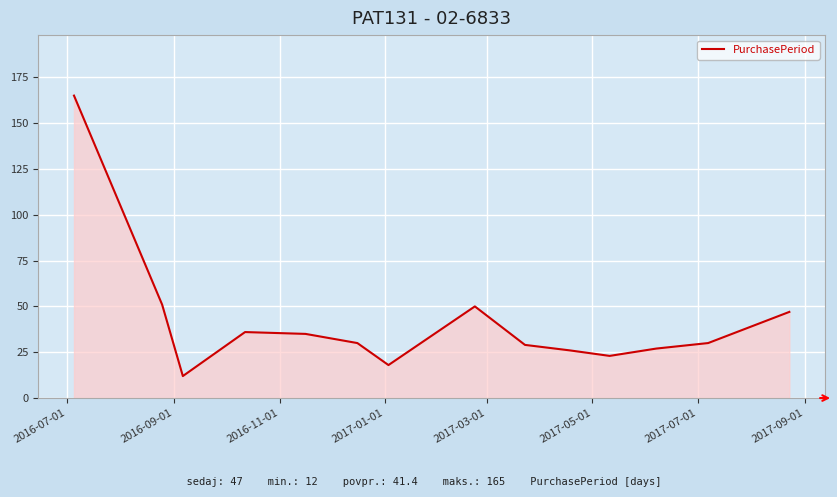

What is the maximum value shown in the chart?

165